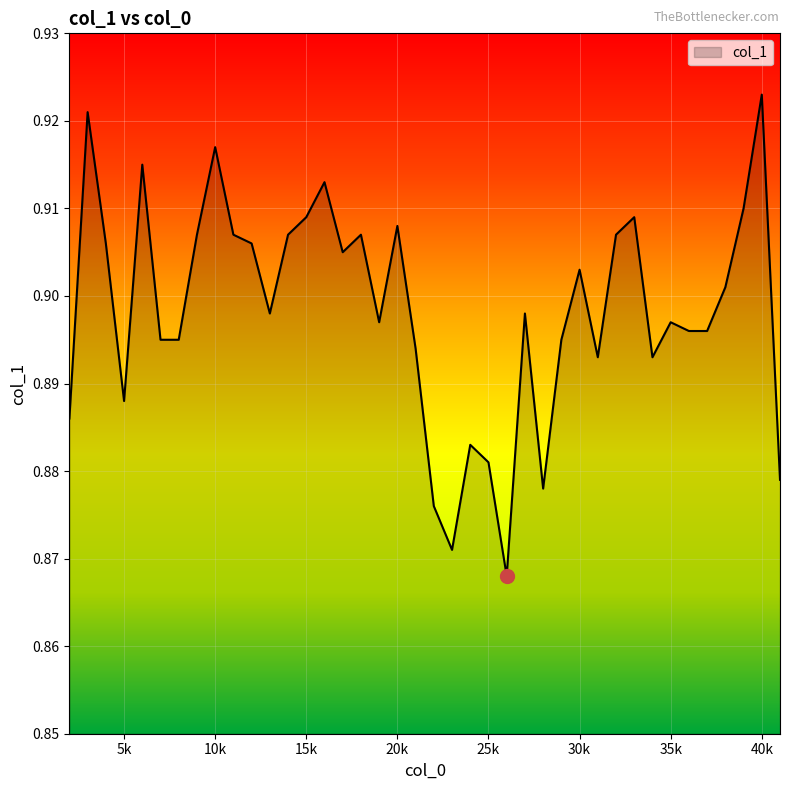

What is the average value?

0.9